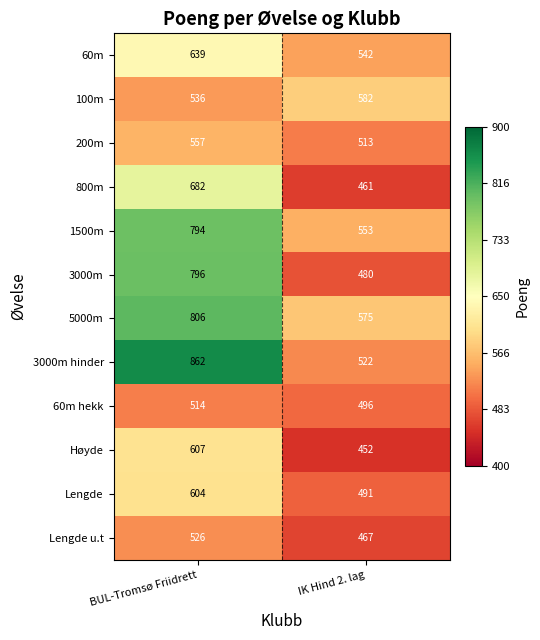

Which category has the lowest value across all series?

IK Hind 2. lag